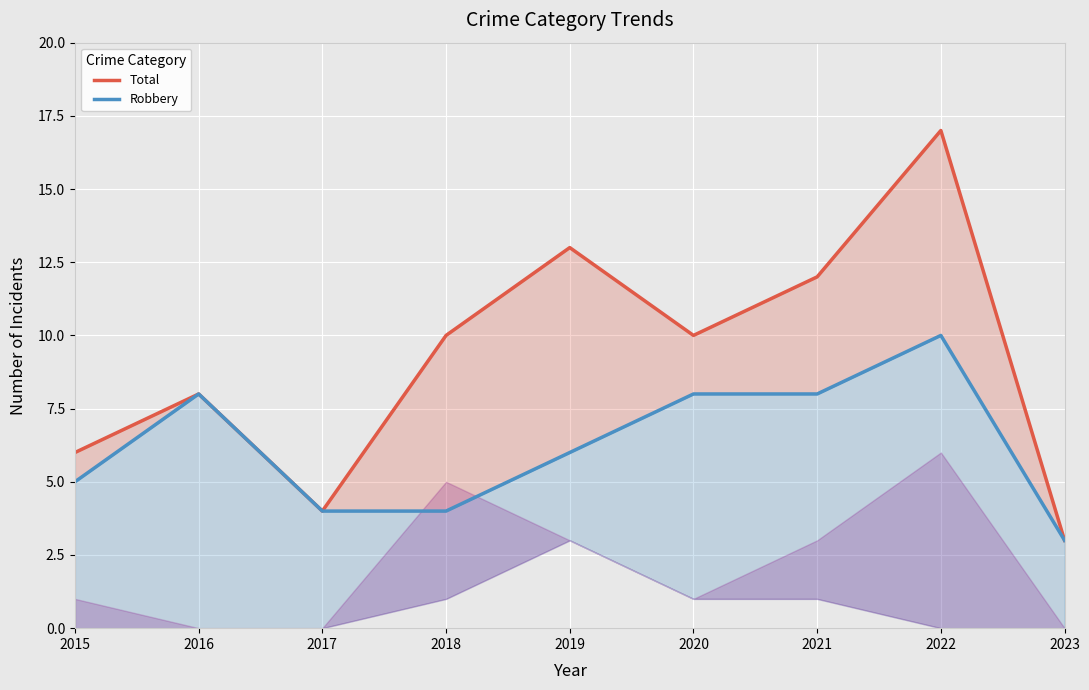

True or false: Robbery and Total intersect in this chart.

False